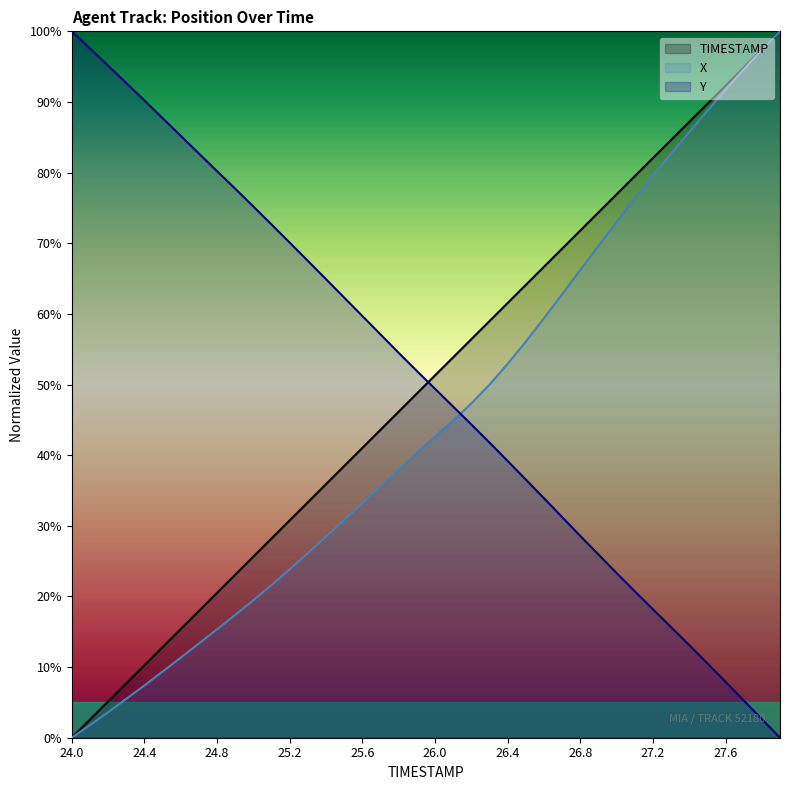

Which series has the largest total across all categories?

Y